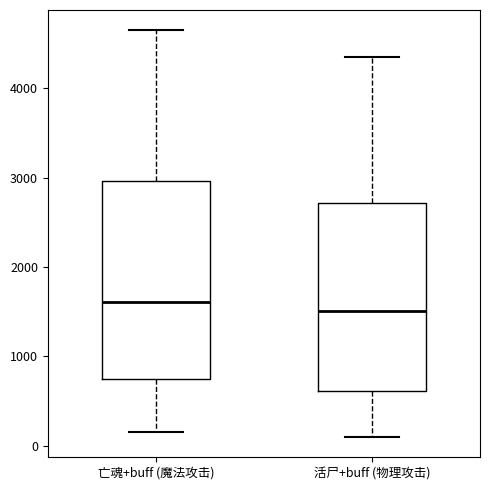

Where does the lower whisker of the box for 活尸+buff (物理攻击) end on the y-axis? The values are not printed on the chart, so give them approximately, as read against the axis.

100